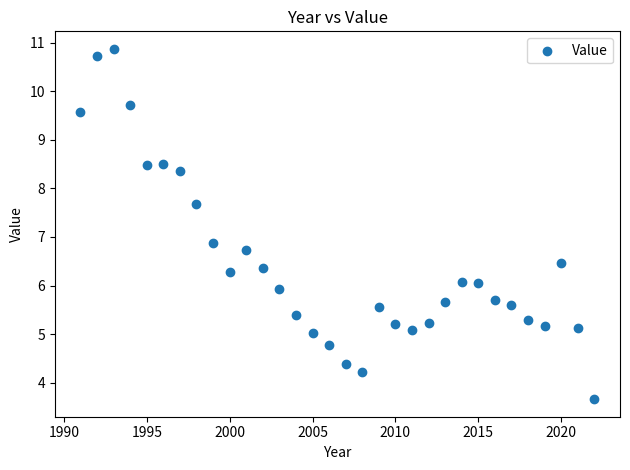

What Y value in the scatter plot is closest to 7?

6.9